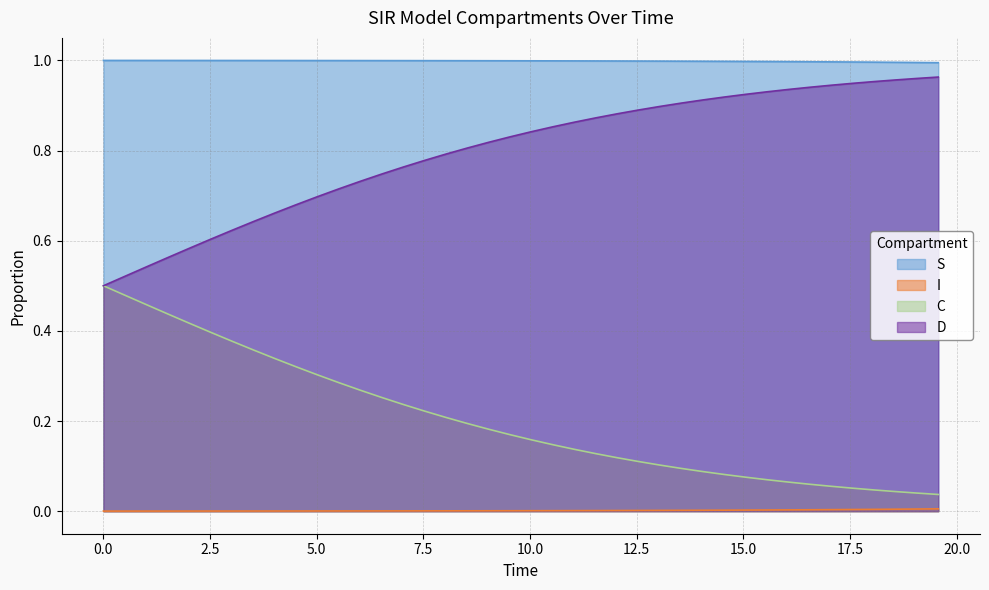

What is the average value of the S series?

1.0